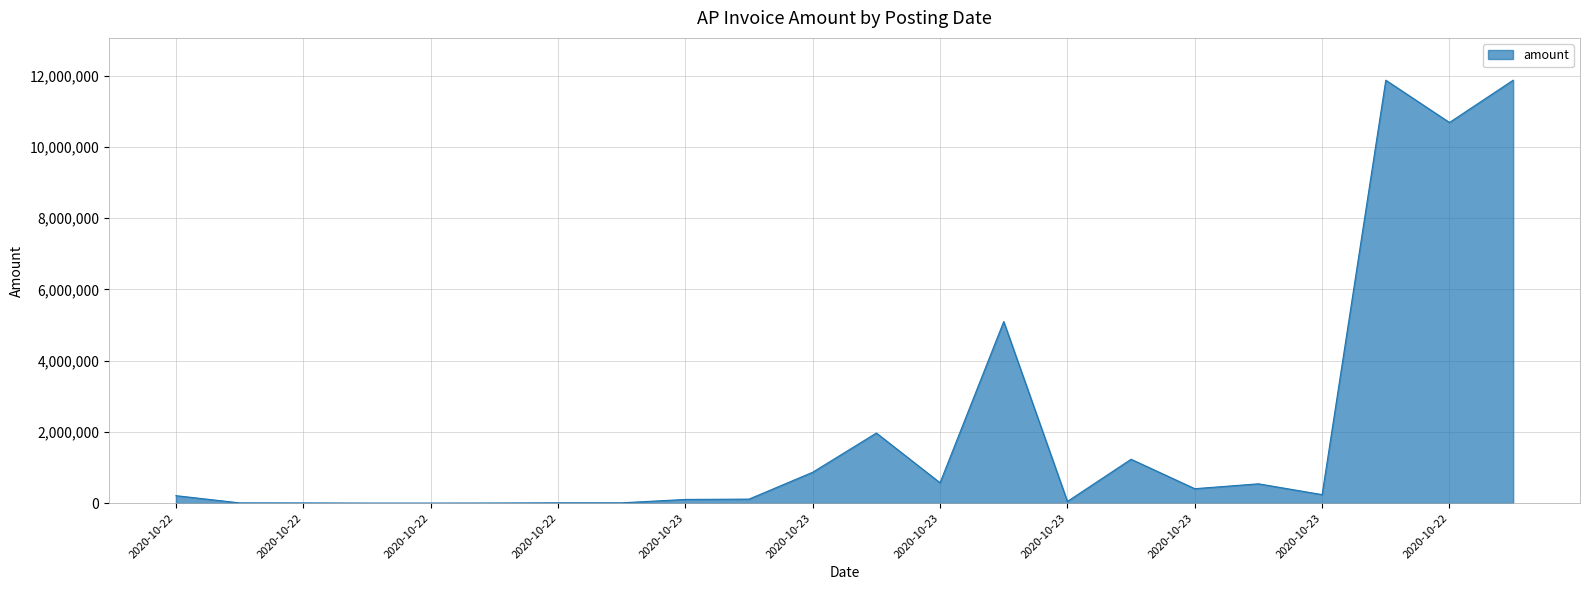

What is the greatest value displayed?

11875000.0